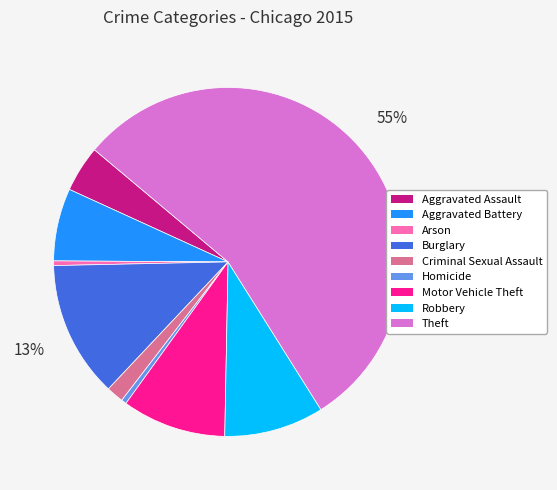

What is the largest slice in the pie chart?

Theft